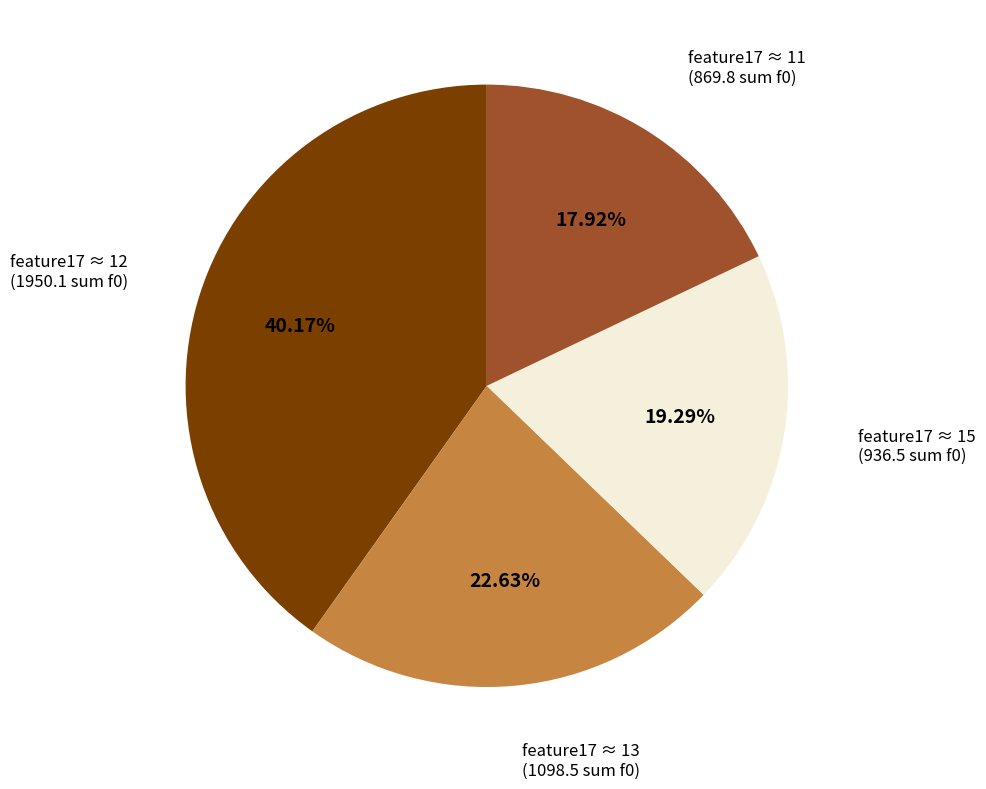

Is there a majority slice in this chart?

No